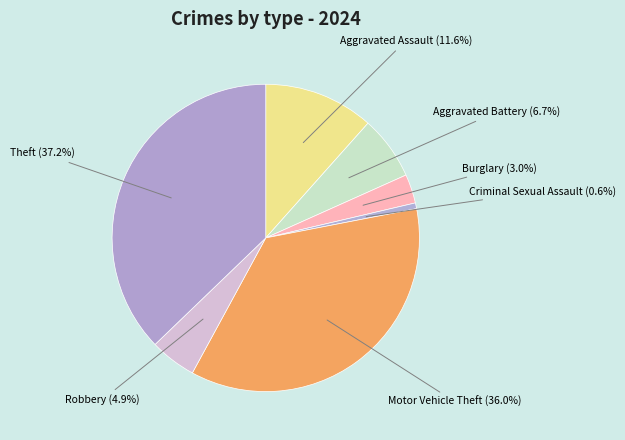

Which has a higher value, Robbery or Theft?

Theft